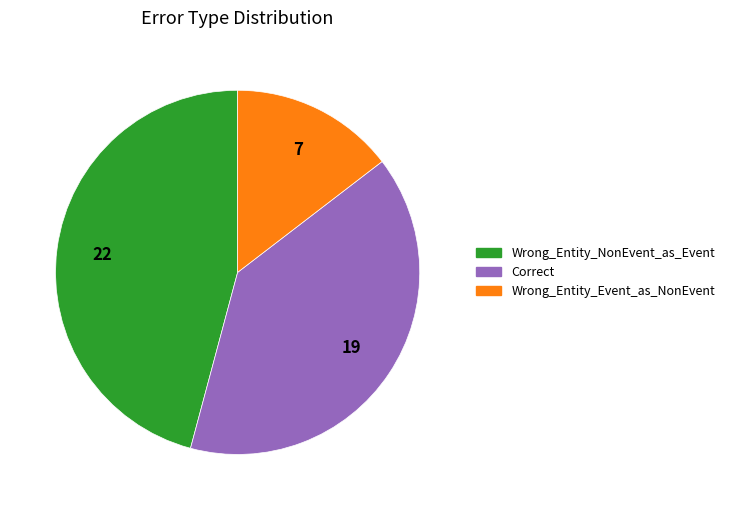

Which has a higher value, Wrong_Entity_NonEvent_as_Event or Wrong_Entity_Event_as_NonEvent?

Wrong_Entity_NonEvent_as_Event